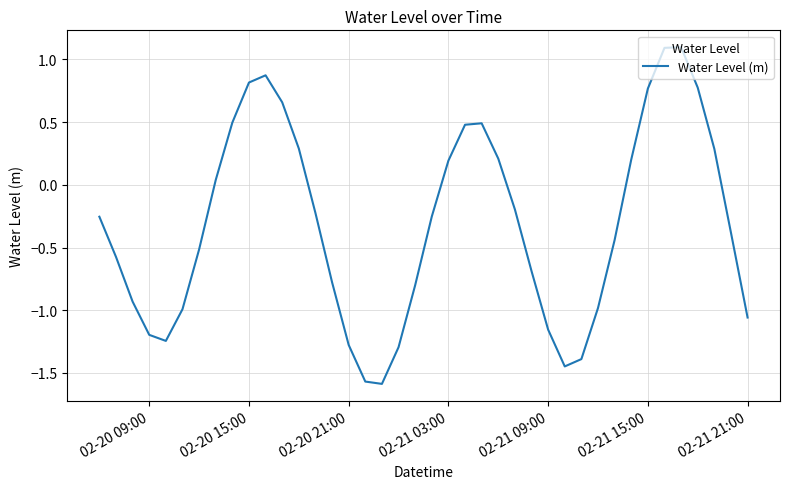

What is the difference between the maximum and minimum values?

2.7